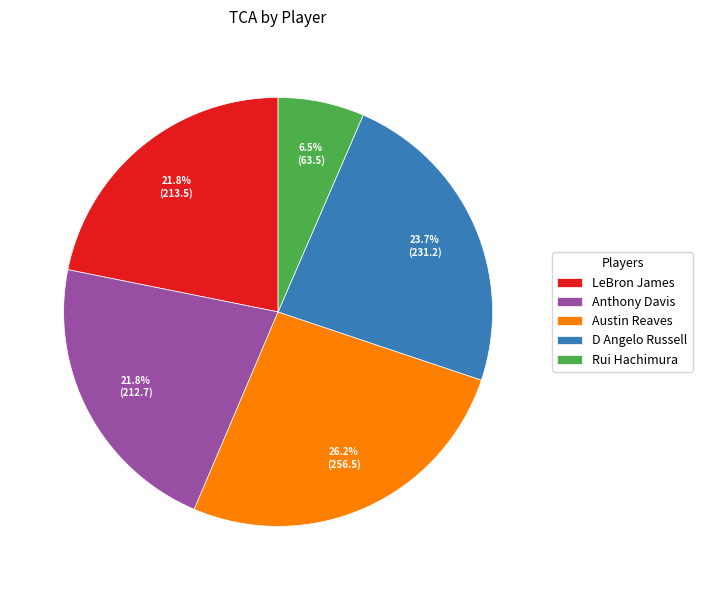

What percentage is the Austin Reaves slice, to the nearest percent?

26%